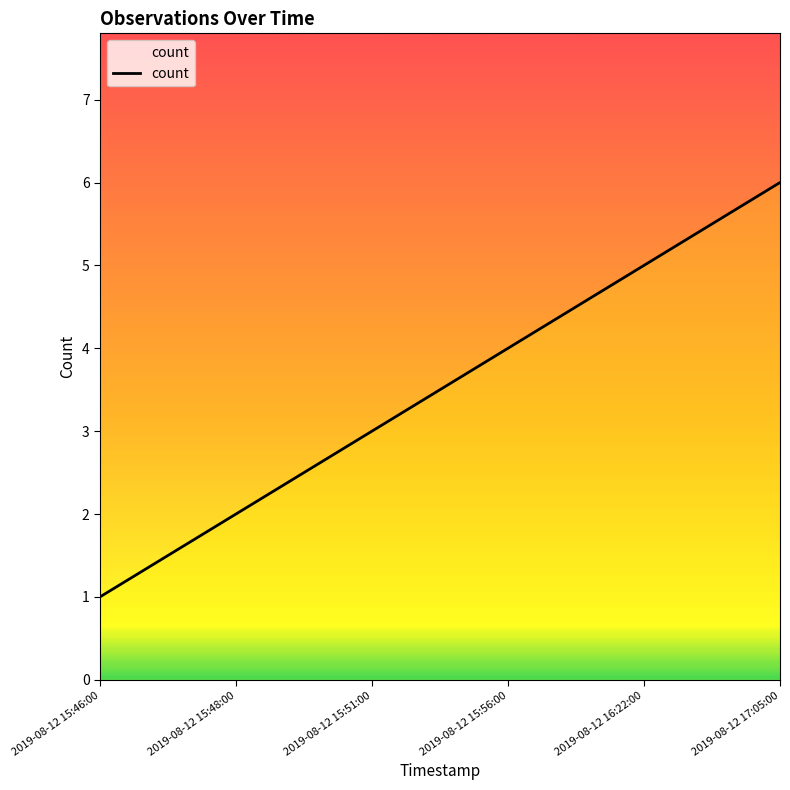

Count the number of data series in this chart.

1